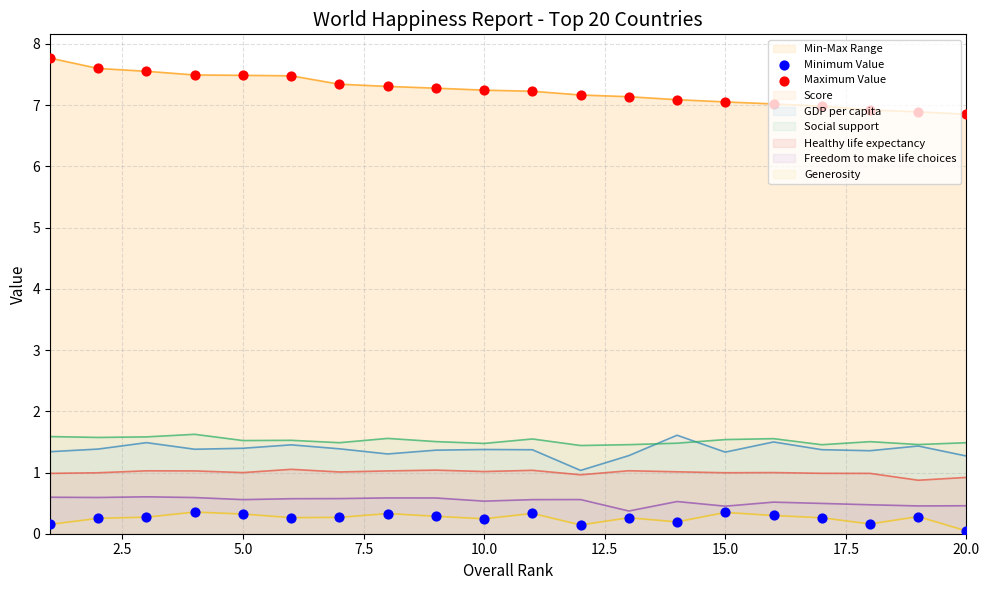

What is the lowest value of the Social support series?

1.4